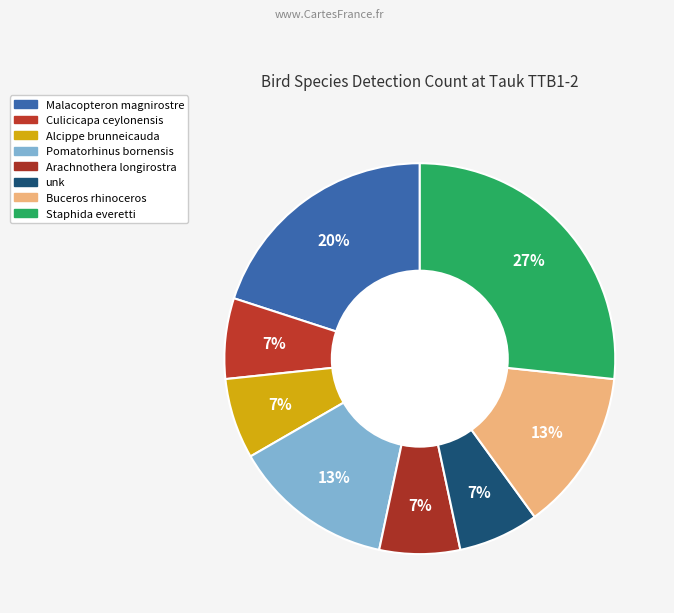

What is the change in value from Culicicapa ceylonensis to Pomatorhinus bornensis?

+1